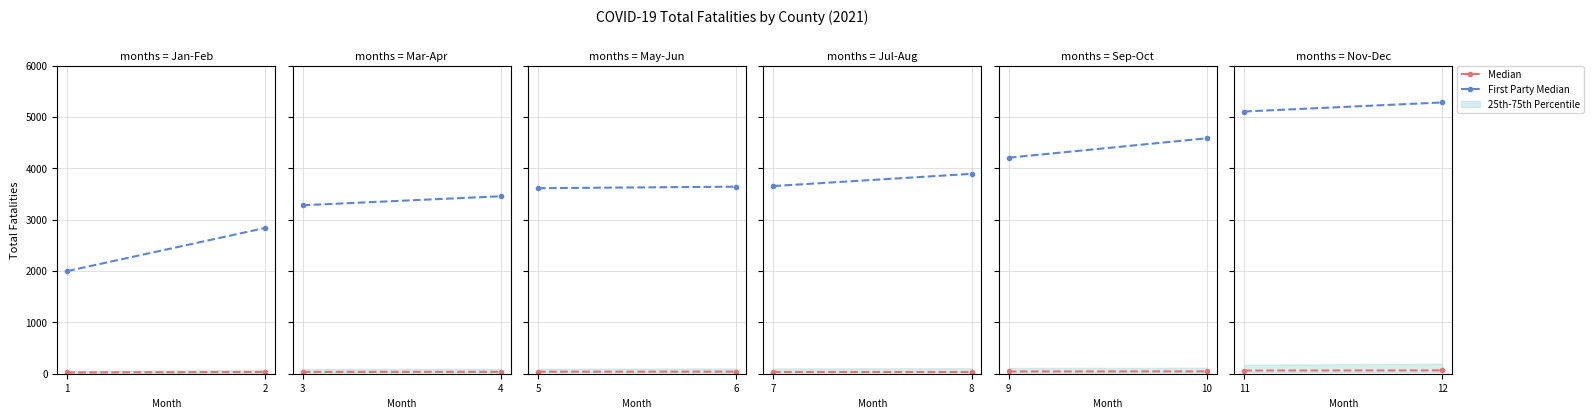

What is the value of the Median point at the 2nd from the left?

65